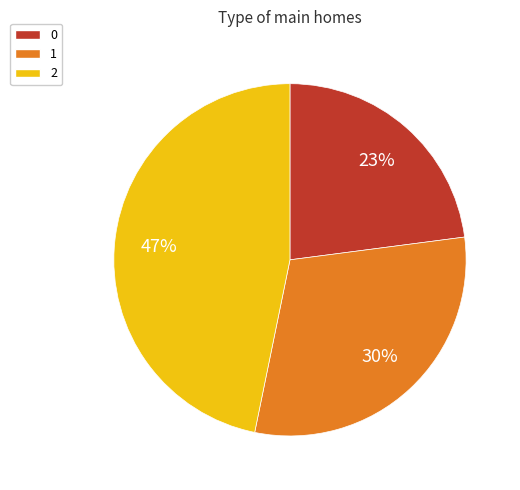

To the nearest percent, what is the difference between the largest and smallest slice percentages?

24%